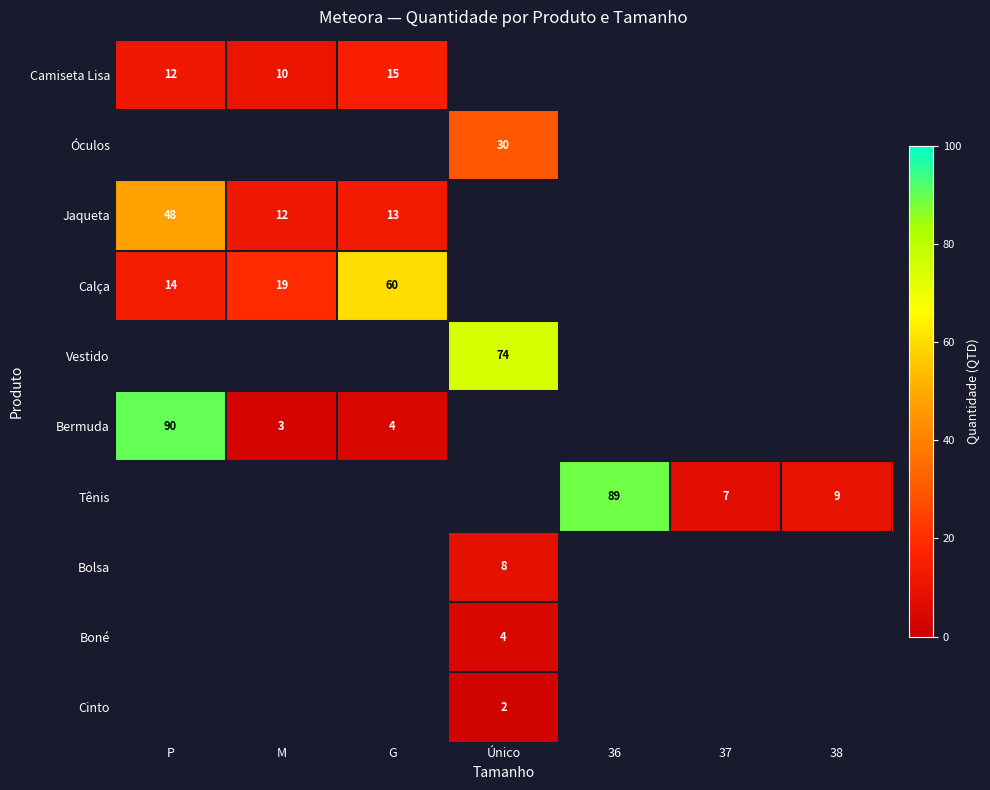

Which category has the highest value across all series?

P